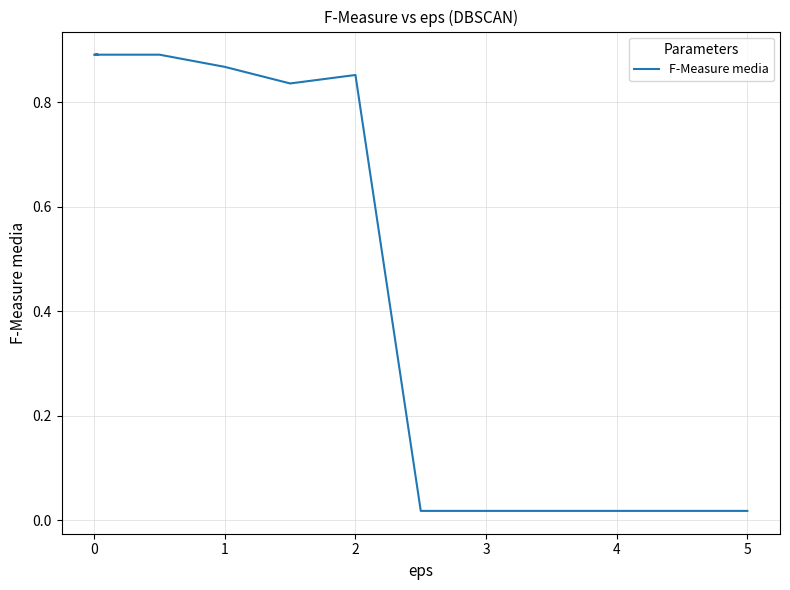

How many distinct data groups are displayed?

1